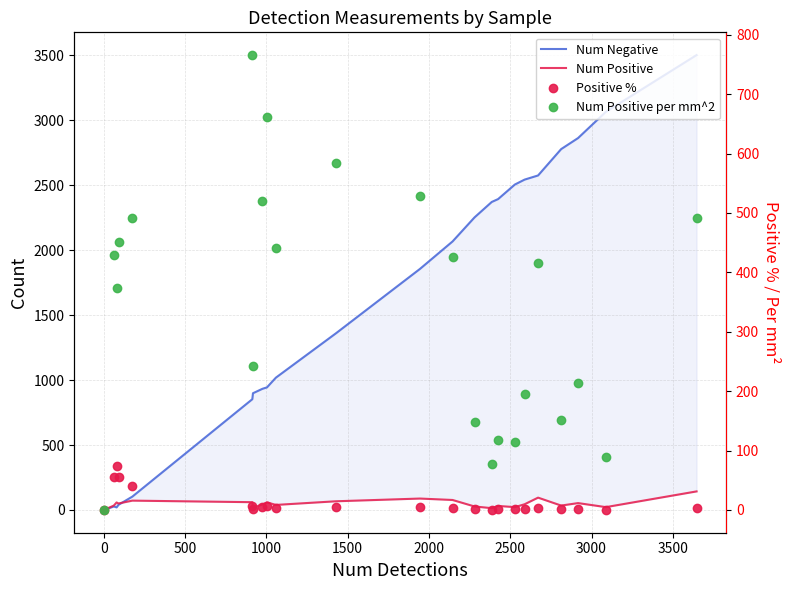

Which series has the largest range (max minus min)?

Num Negative